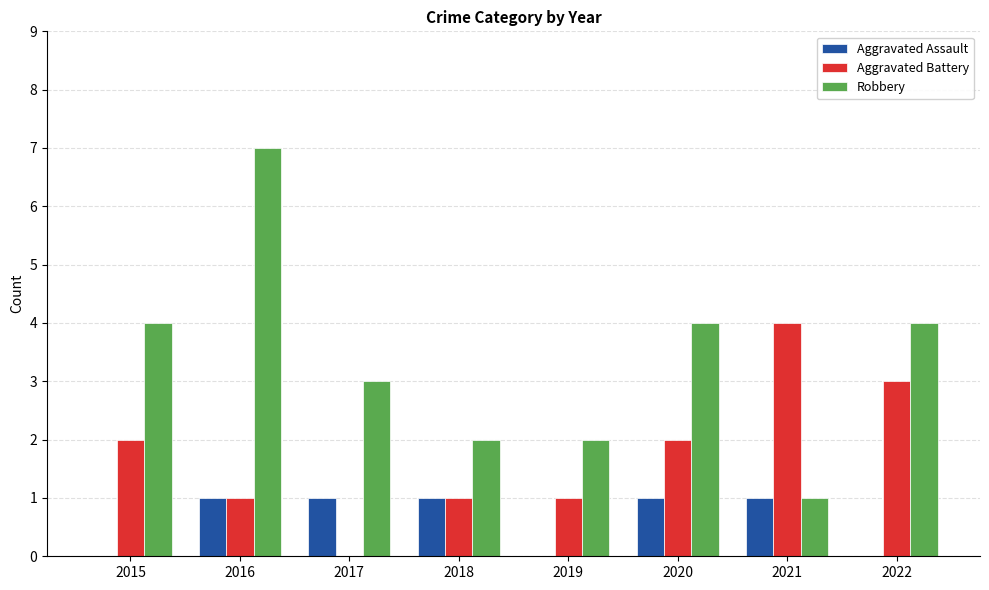

What is the sum of the Aggravated Assault values at 2016 and 2022?

1